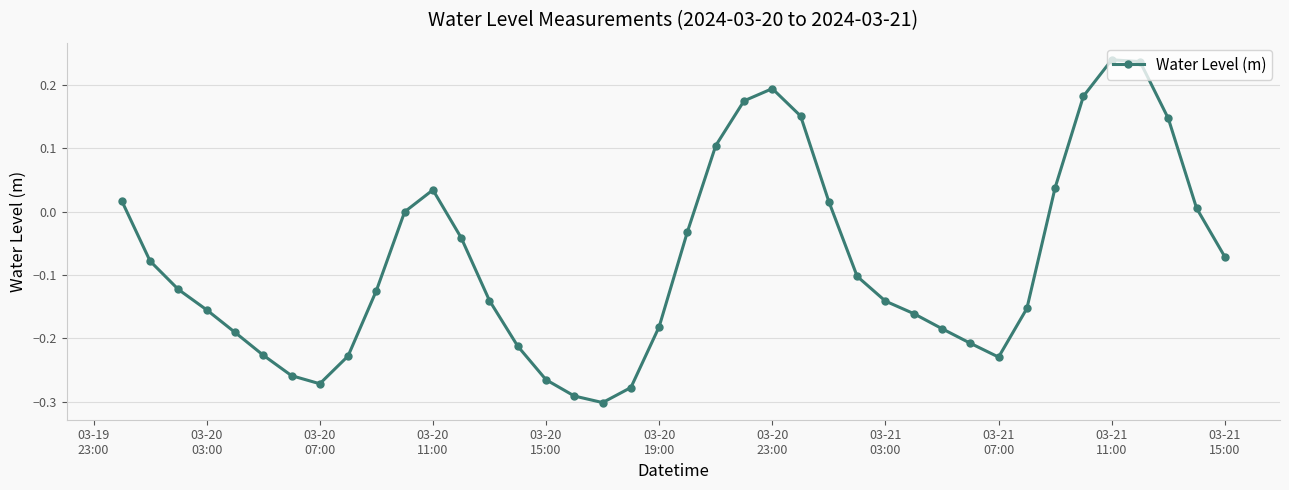

How many points are higher than both their immediate neighbors (excluding endpoints)?

3